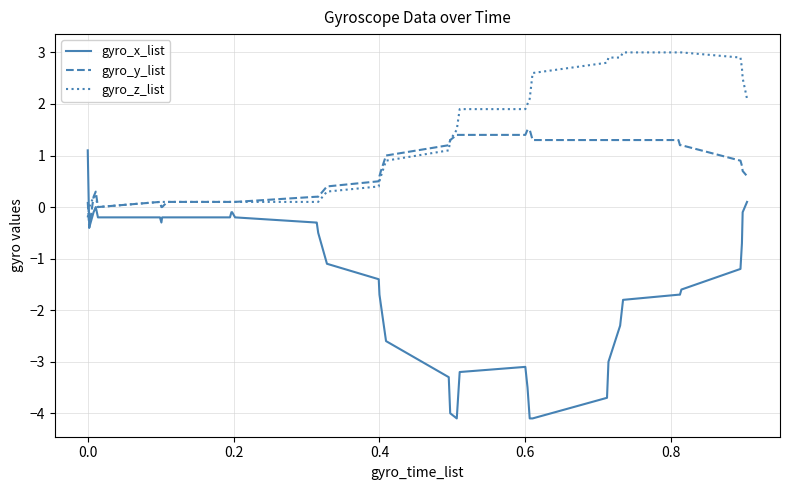

True or false: gyro_z_list and gyro_y_list intersect in this chart.

True